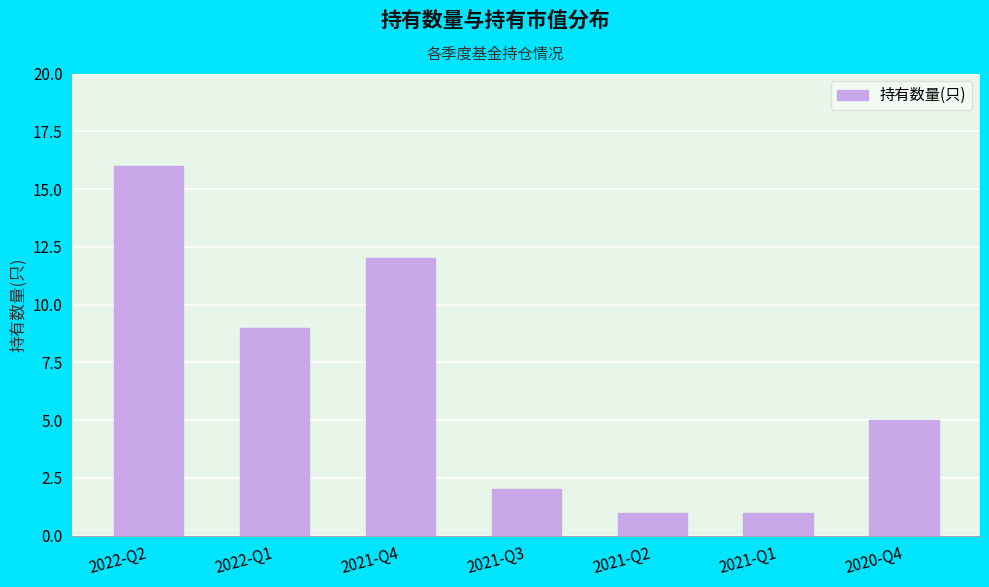

What is the difference between the second highest and second lowest values?

11